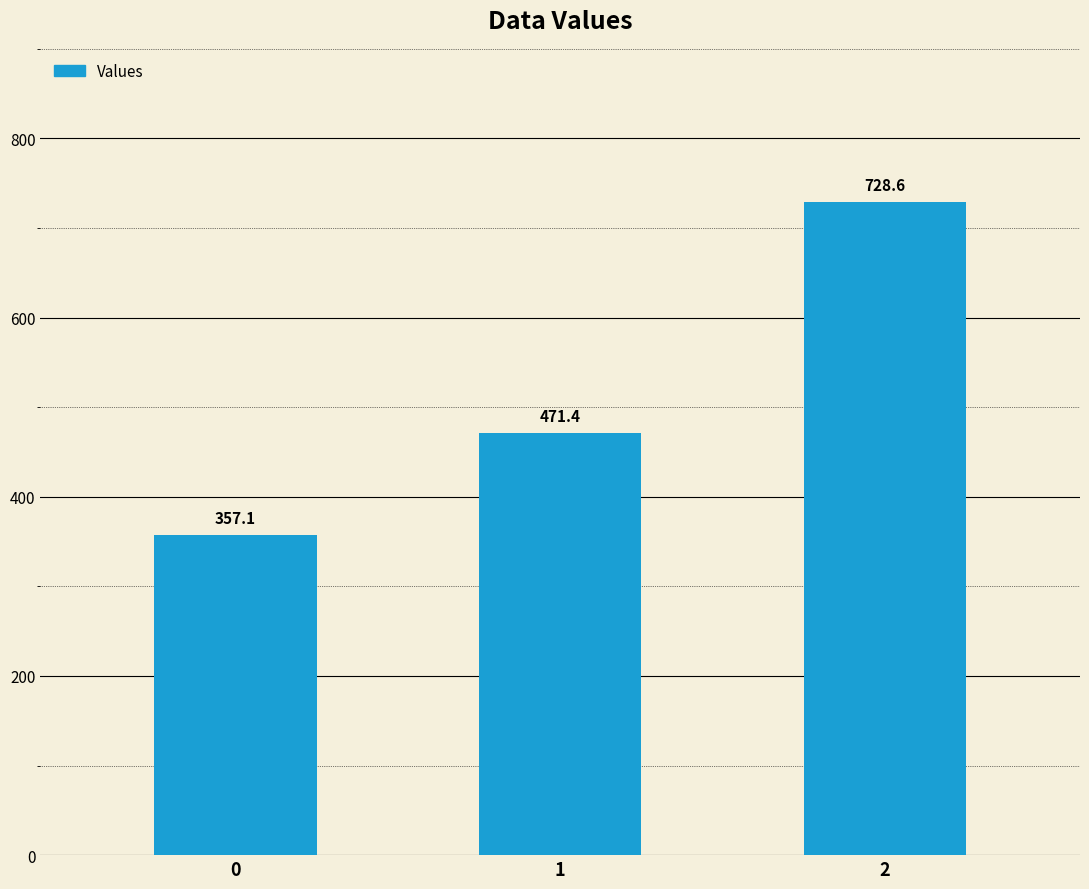

Which has a higher value, 0 or 1?

1